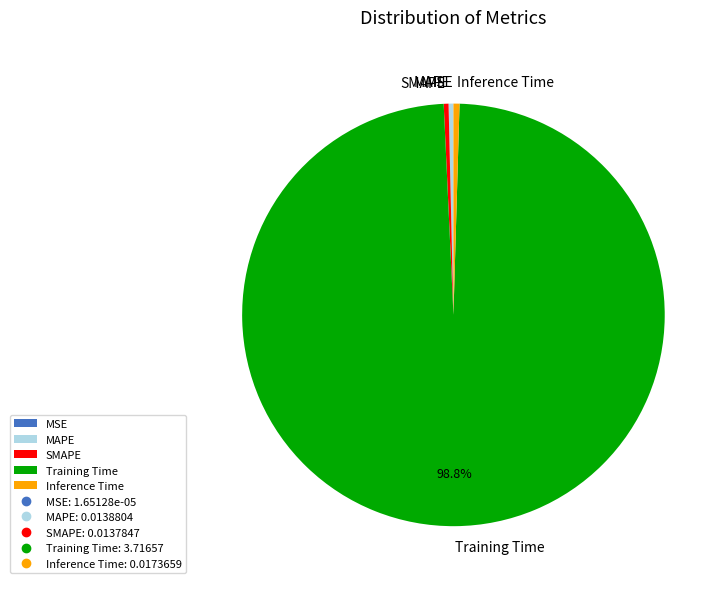

What is the largest slice in the pie chart?

Training Time